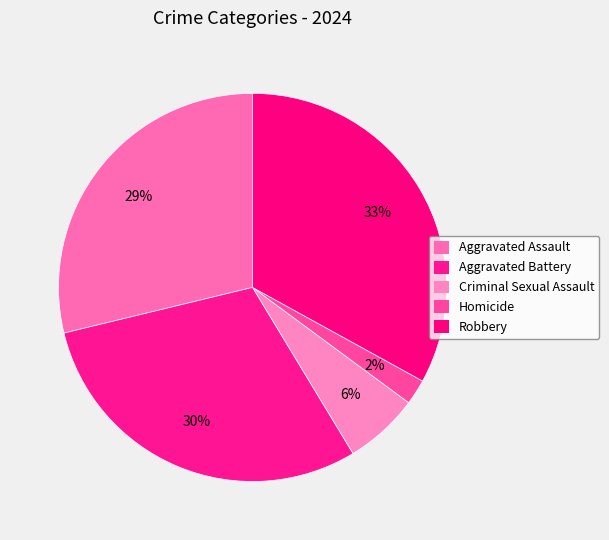

True or false: Aggravated Assault accounts for 29% of the total.

True